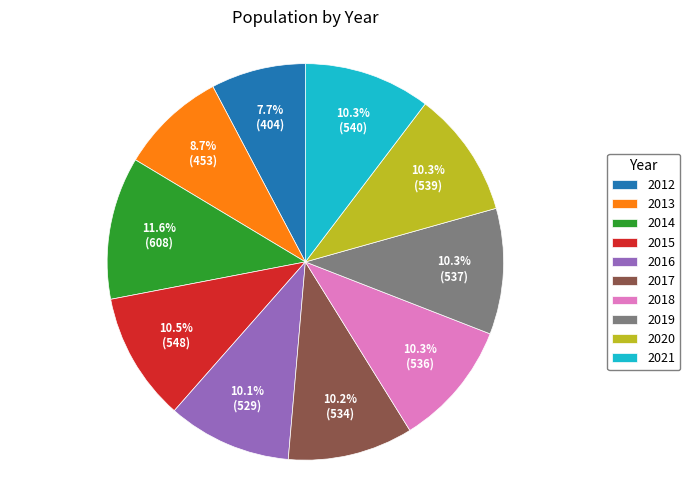

What percentage is NOT represented by 2017?

89.8%